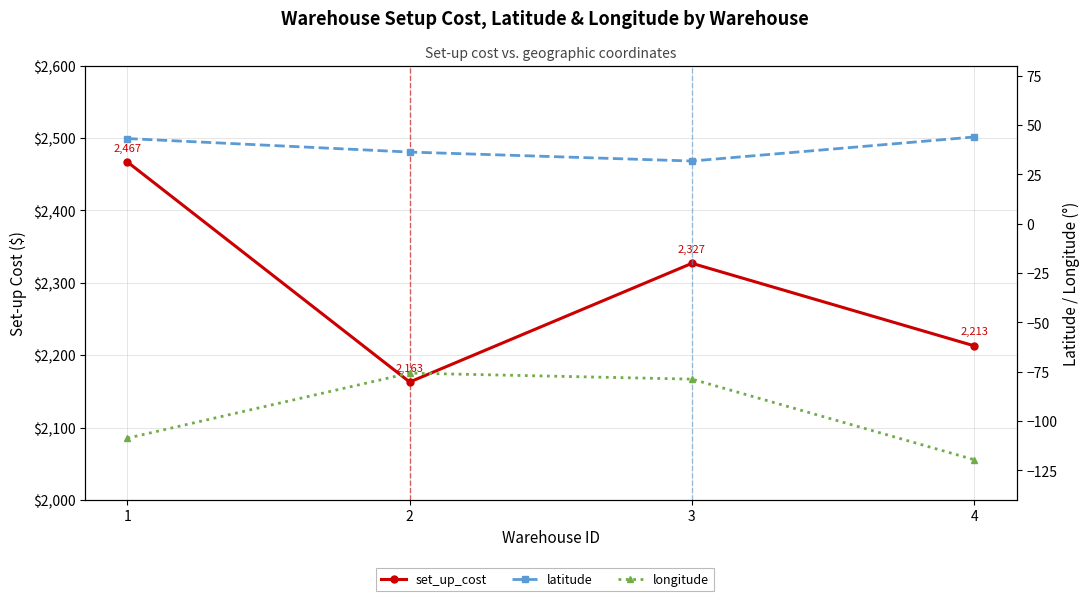

At how many categories does at least one series exceed 1148?

4